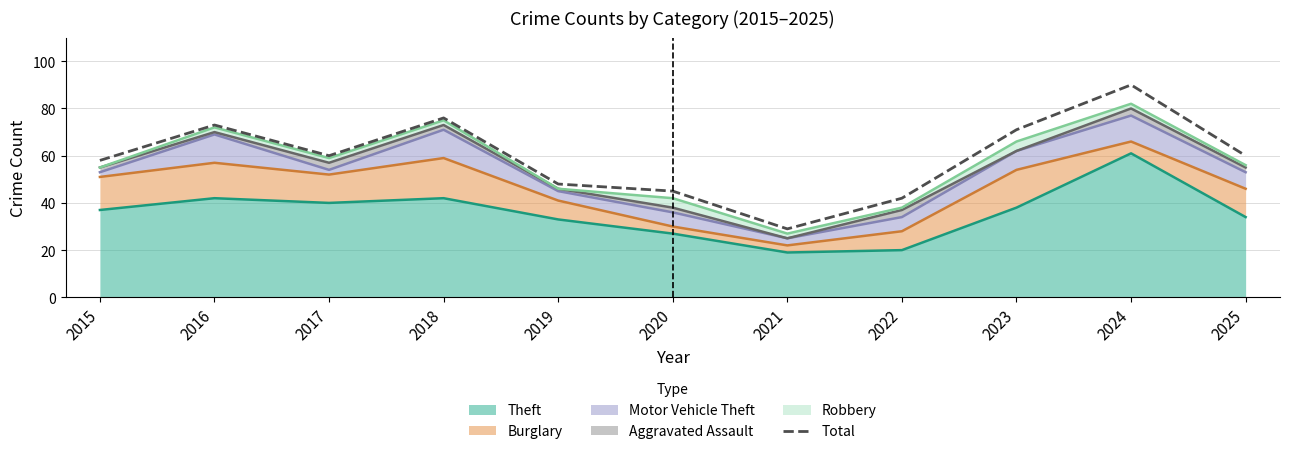

At which category does the data reach its first local valley?

2017